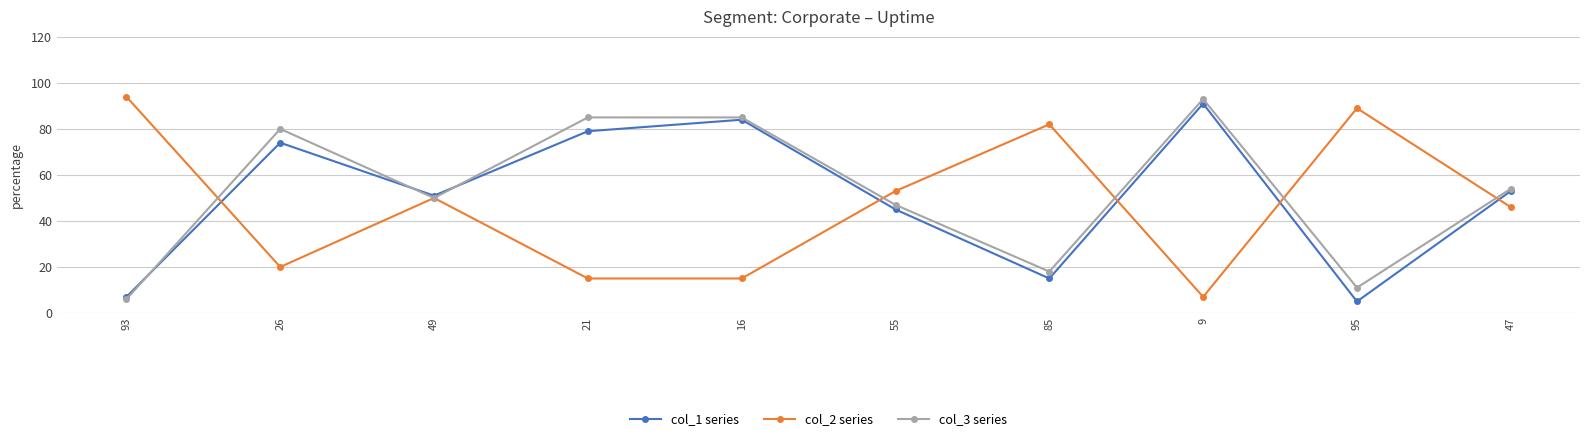

What is the label of the 6th point from the right?

16